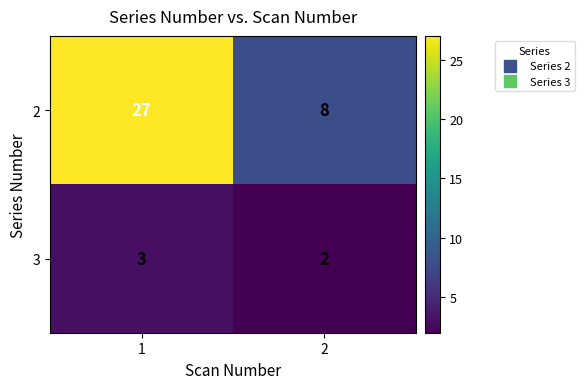

The 2 series shows 9 at 1. True or false?

False